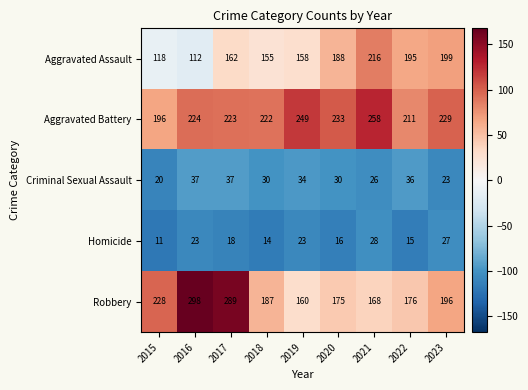

At 2022, list the series in order from largest to smallest.

Aggravated Battery, Aggravated Assault, Robbery, Criminal Sexual Assault, Homicide